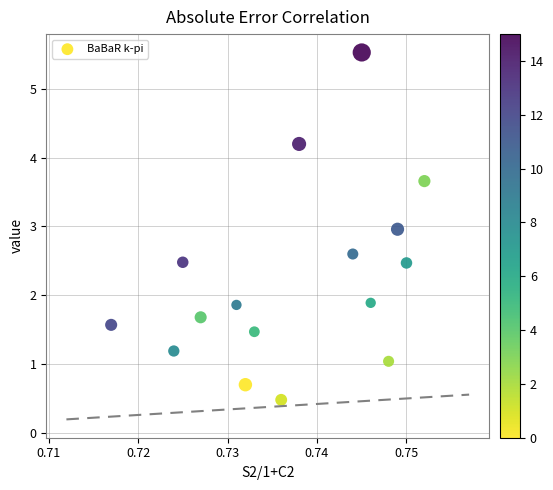

List the coordinates of all points as (X, Y) pairs, reading left to right.

(0.7, 1.6)  (0.7, 1.2)  (0.7, 2.5)  (0.7, 1.7)  (0.7, 1.9)  (0.7, 0.7)  (0.7, 1.5)  (0.7, 0.5)  (0.7, 4.2)  (0.7, 2.6)  (0.7, 5.5)  (0.7, 1.9)  (0.7, 1.0)  (0.7, 3.0)  (0.8, 2.5)  (0.8, 3.7)